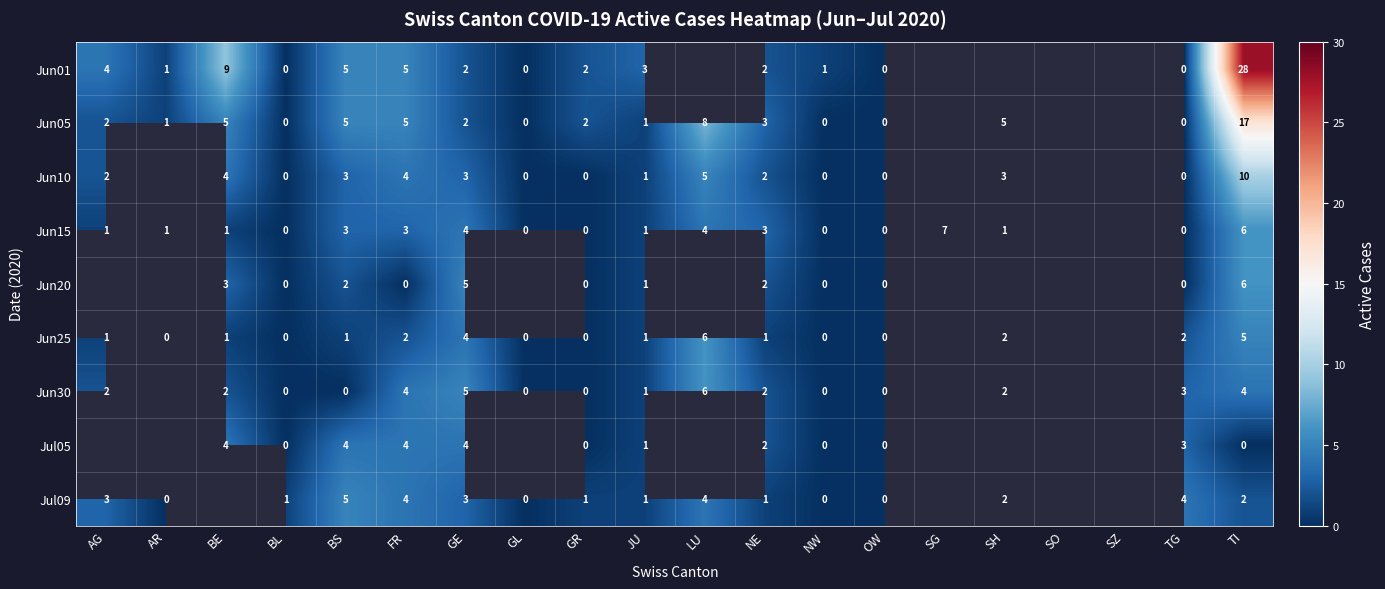

The Jun10 series shows 1 at GE. True or false?

False